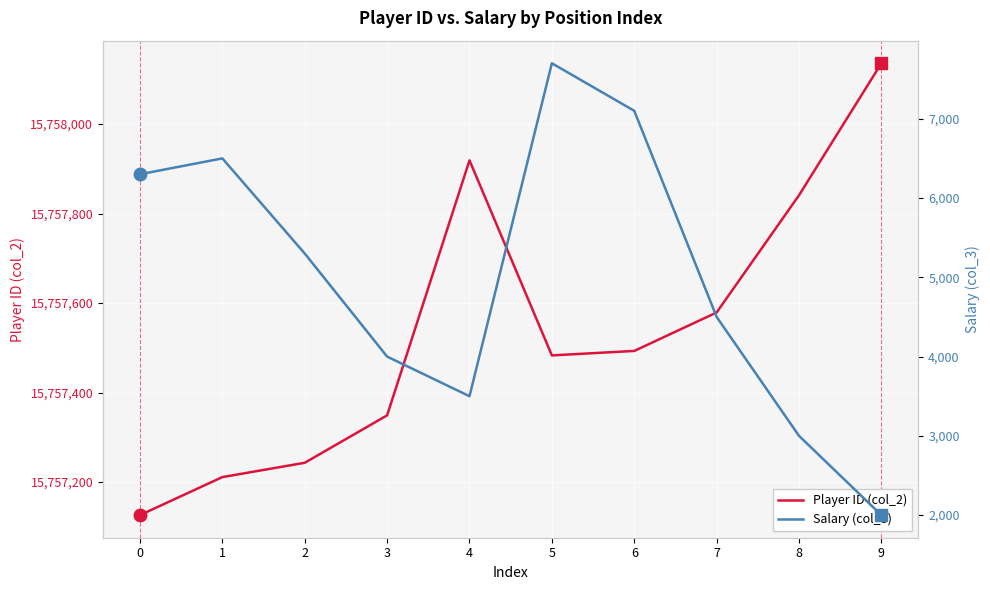

Is this an area chart (filled region under the line)?

No